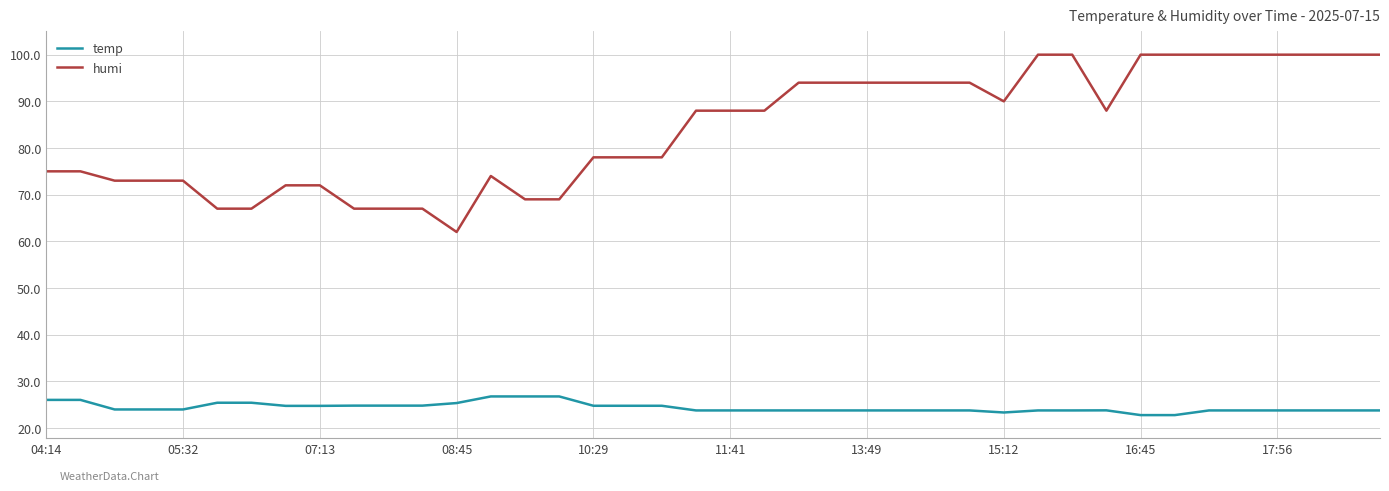

List the series in order of their peak value, highest first.

humi, temp